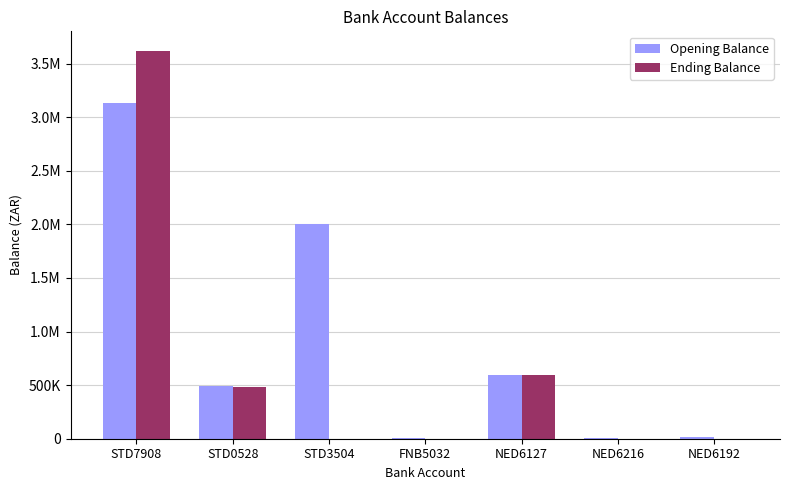

Does the chart contain stacked bars?

No